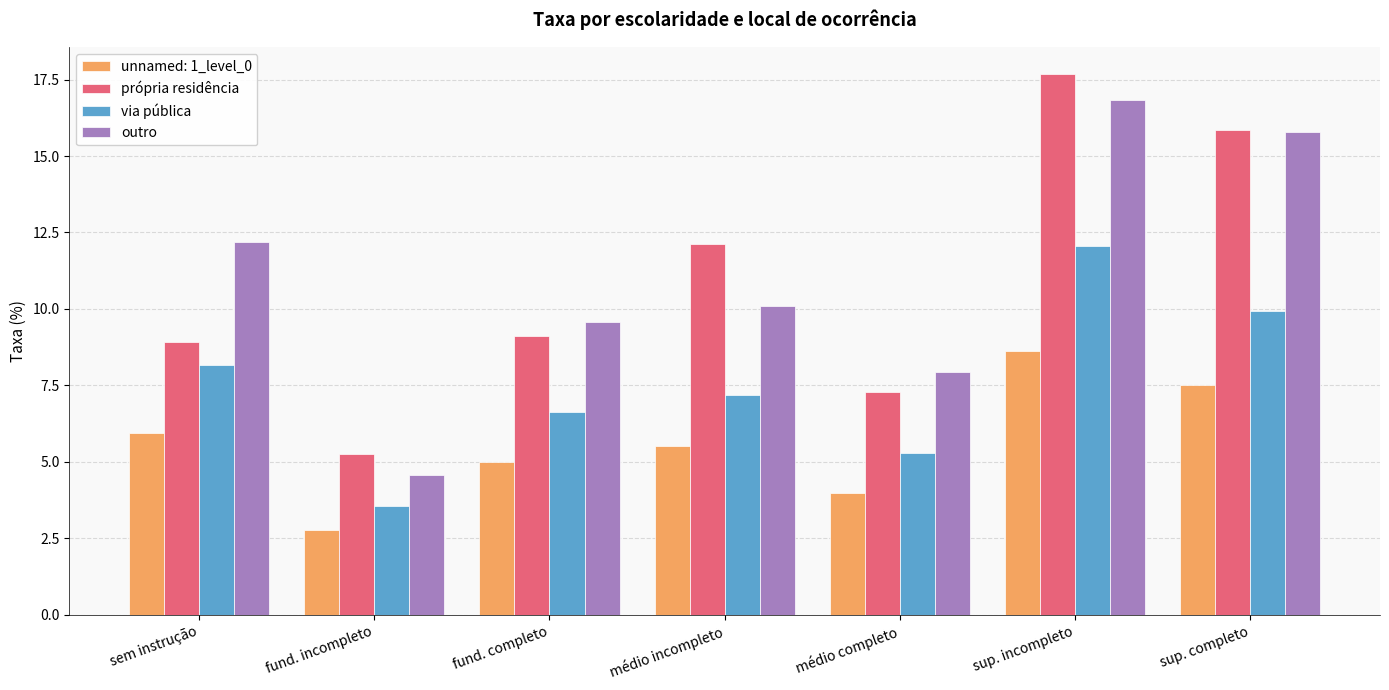

The outro series shows 2.8 at fund. incompleto. True or false?

False